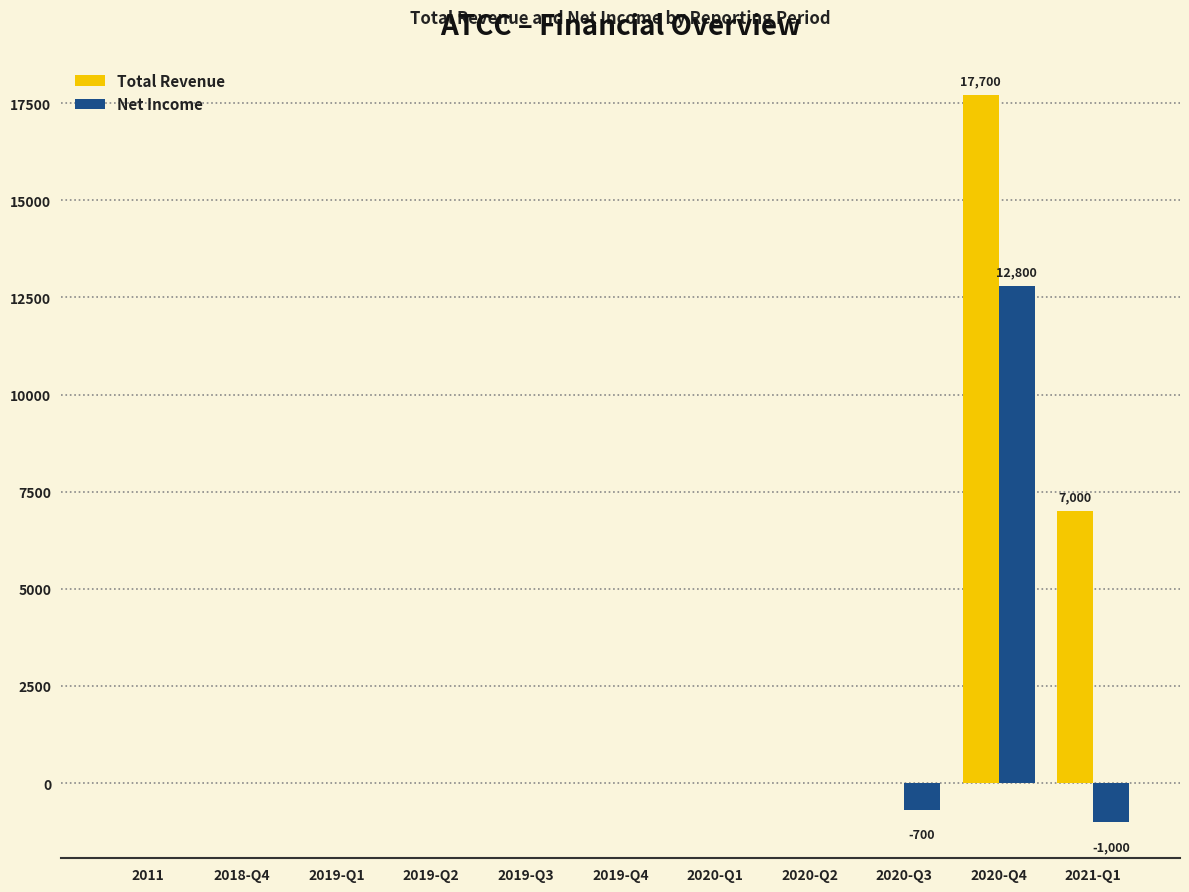

Which series changed the most between 2019-Q4 and 2021-Q1?

Total Revenue